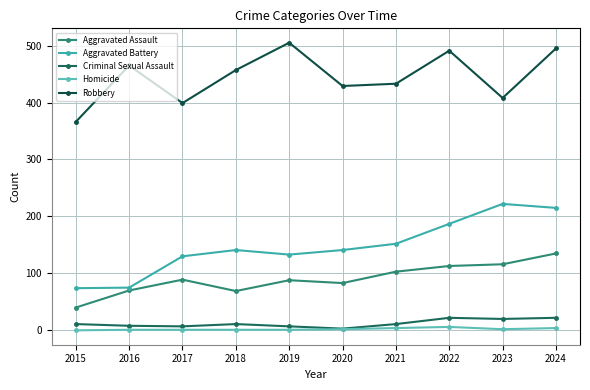

The Aggravated Assault series shows 40 at 2015. True or false?

True